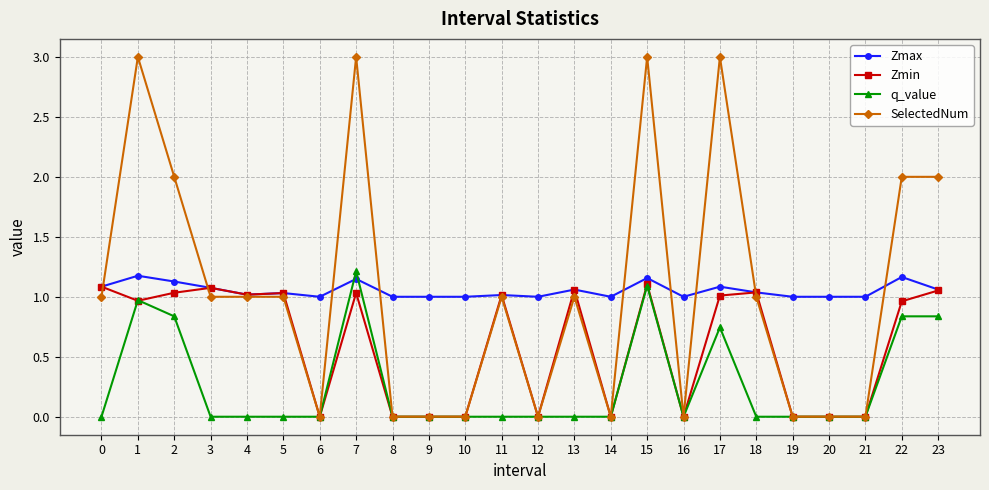

What is the spread (max minus min) of values at 15?

1.9